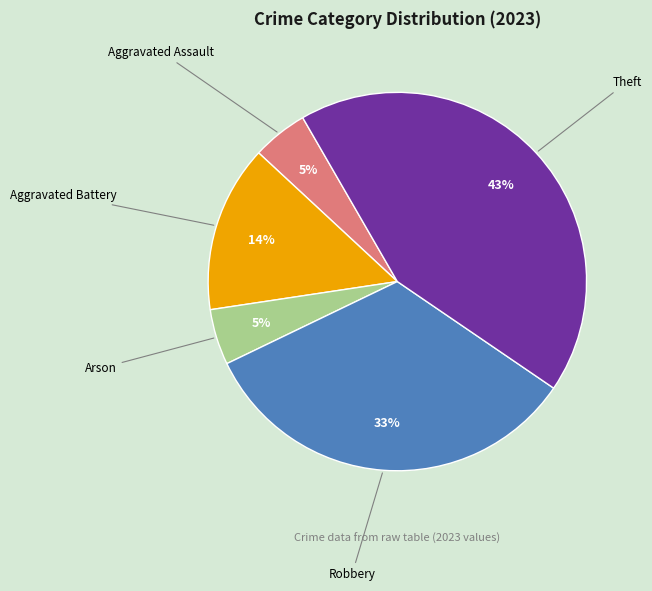

How many slices are in this pie chart?

5